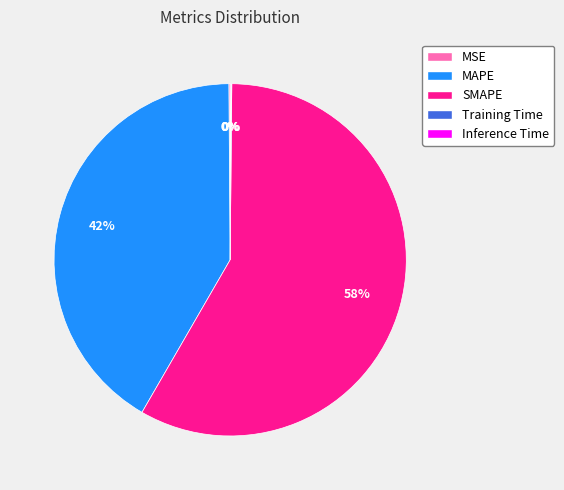

Which category has the biggest portion of the pie?

SMAPE